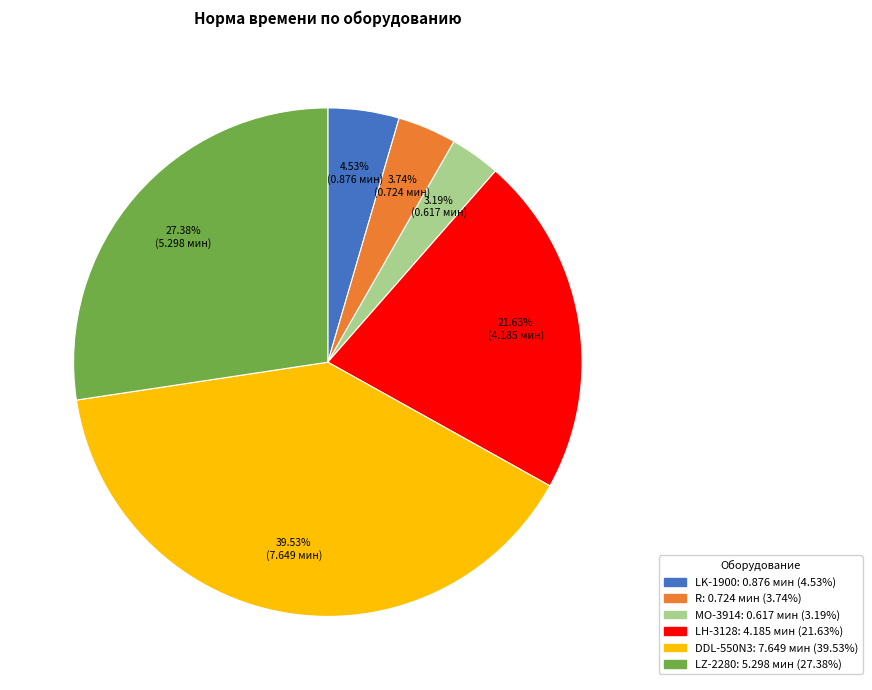

Rank the categories by value from highest to lowest.

DDL-550N3, LZ-2280, LH-3128, LK-1900, R, MO-3914